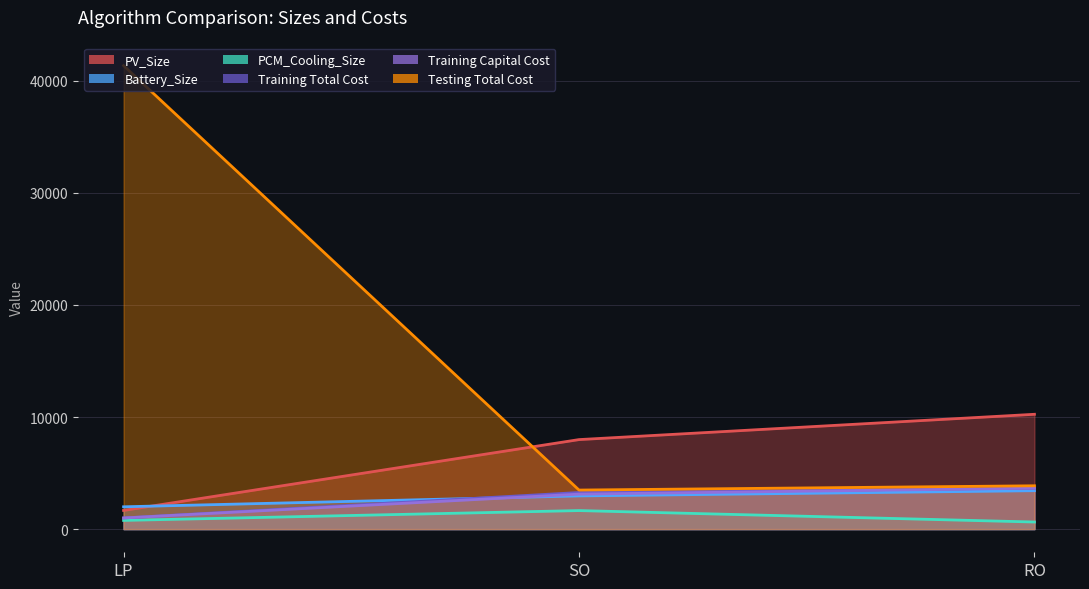

Where is PV_Size nearest to the value 5953?

SO